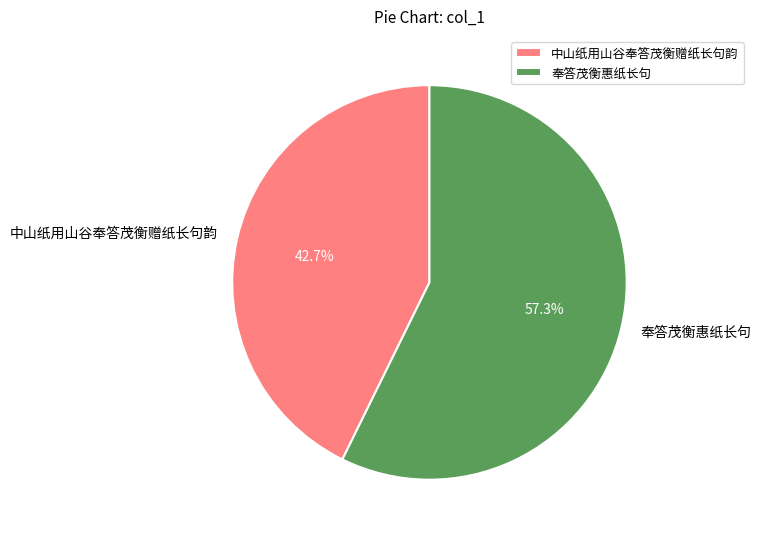

Approximately how many times larger is the value at 中山纸用山谷奉答茂衡赠纸长句韵 compared to 奉答茂衡惠纸长句?

0.7